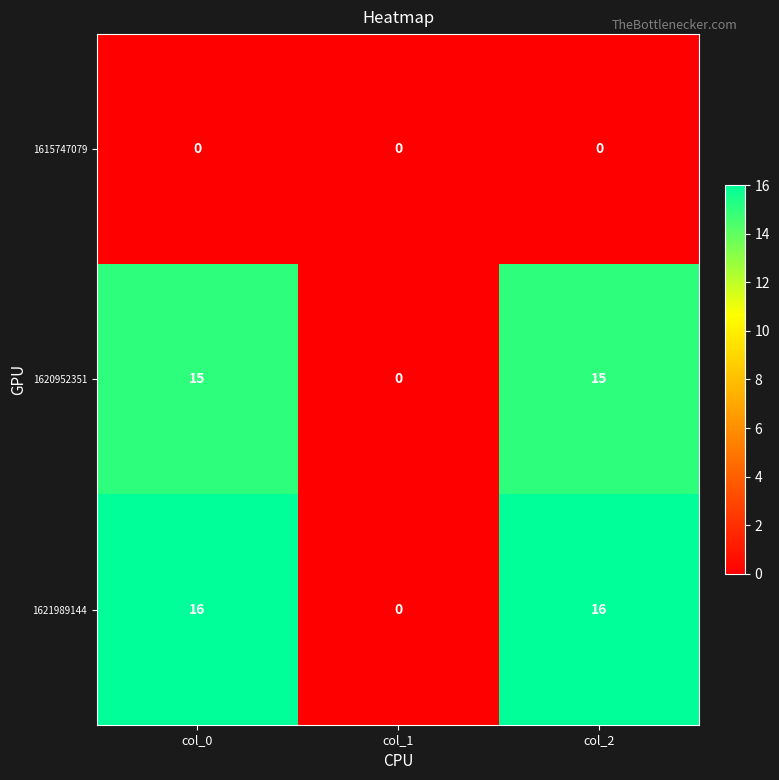

Which series has the largest range (max minus min)?

1621989144